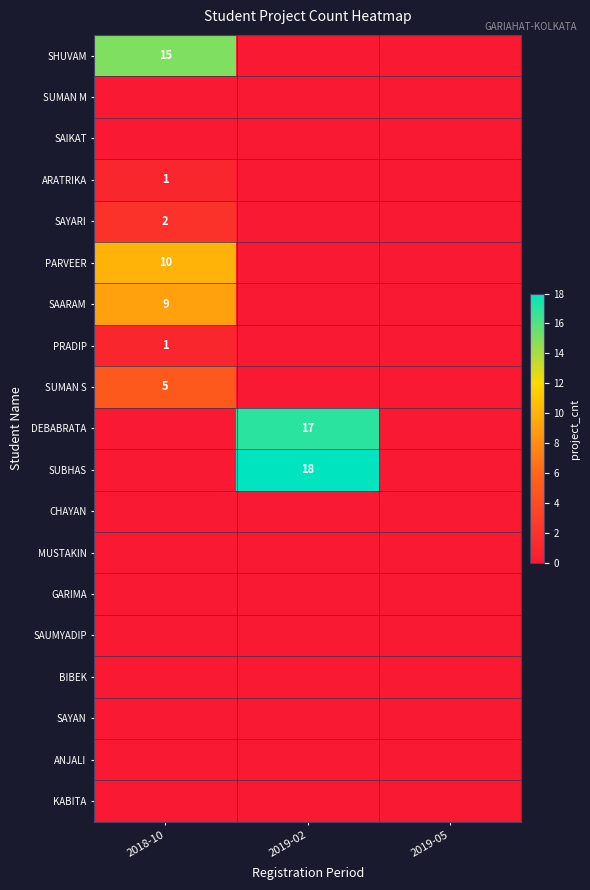

The SAARAM series shows 9 at 2018-10. True or false?

True